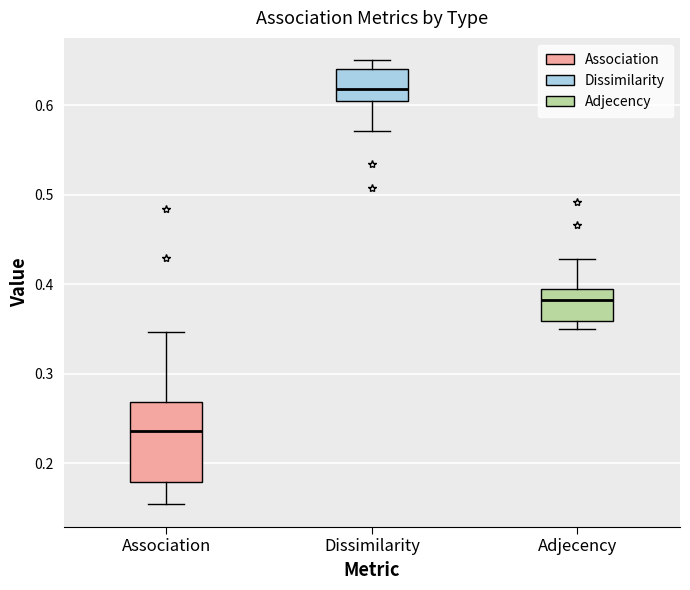

Which box's median line is the lowest?

Association